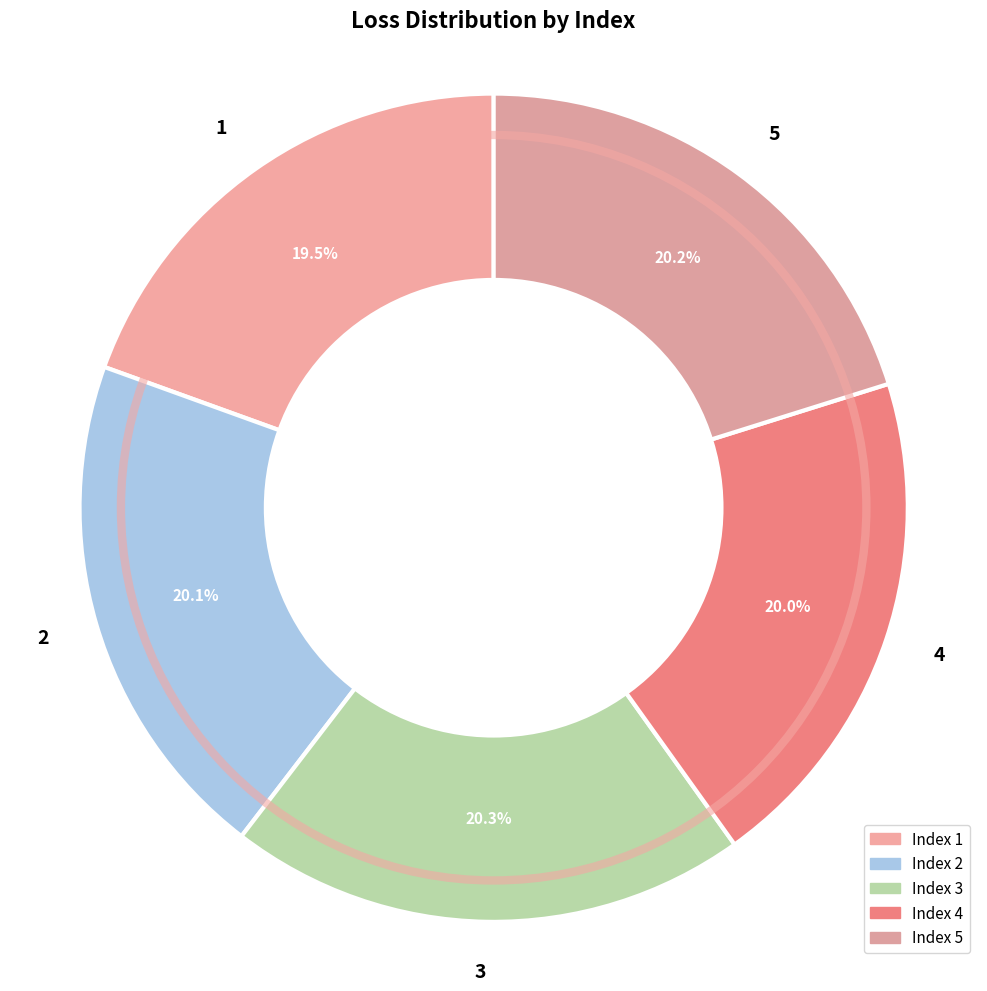

To the nearest percent, what percentage of the pie is 3?

20%